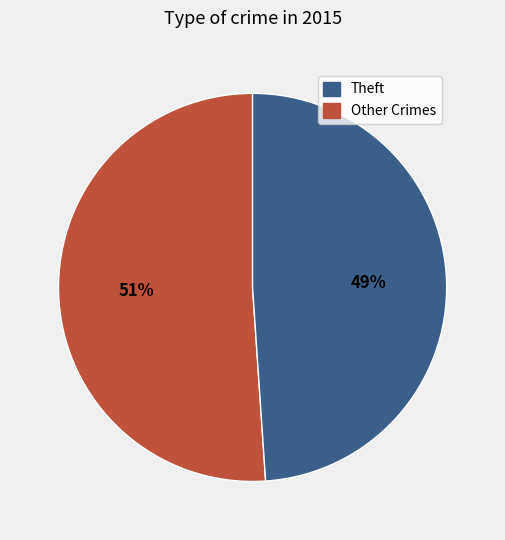

To the nearest percent, what is the average slice percentage?

50%